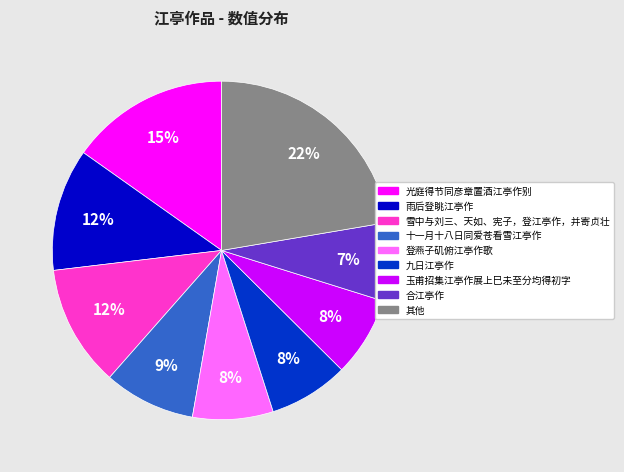

To the nearest percent, what is the difference between the largest and smallest slice percentages?

15%